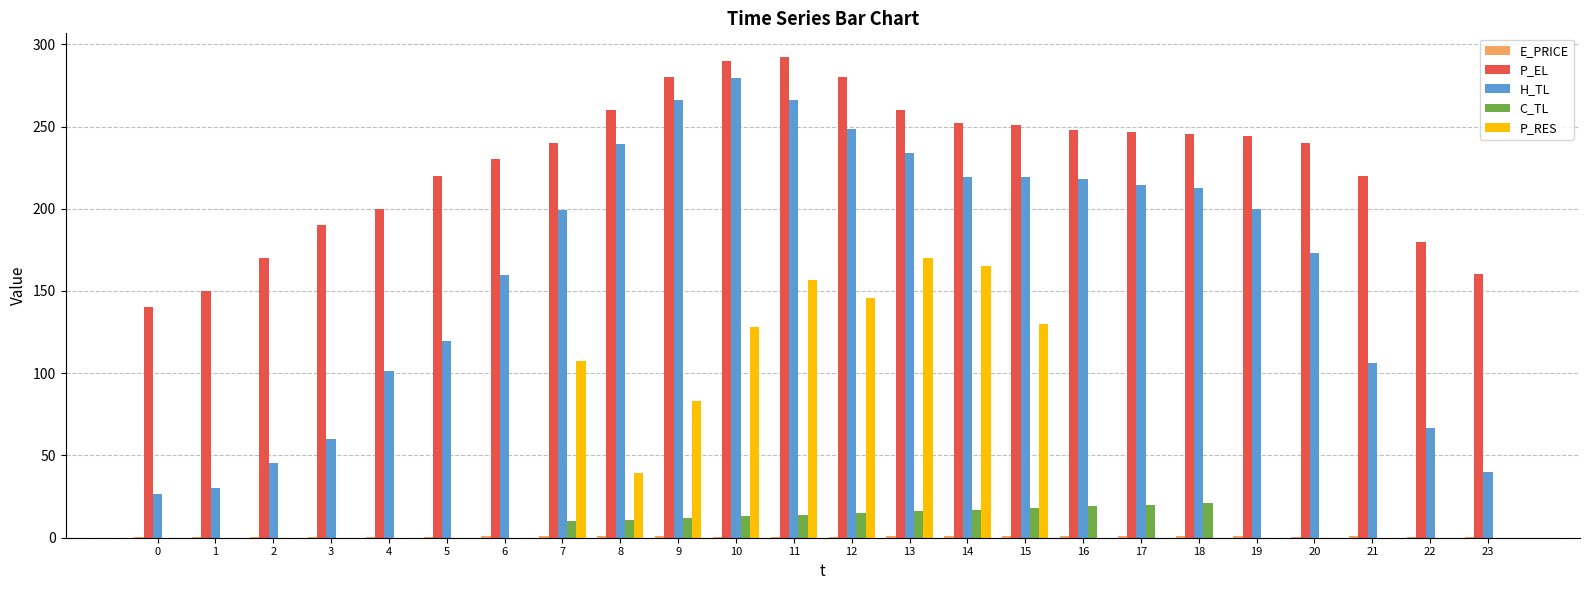

What is the average value of the P_EL series?

228.7